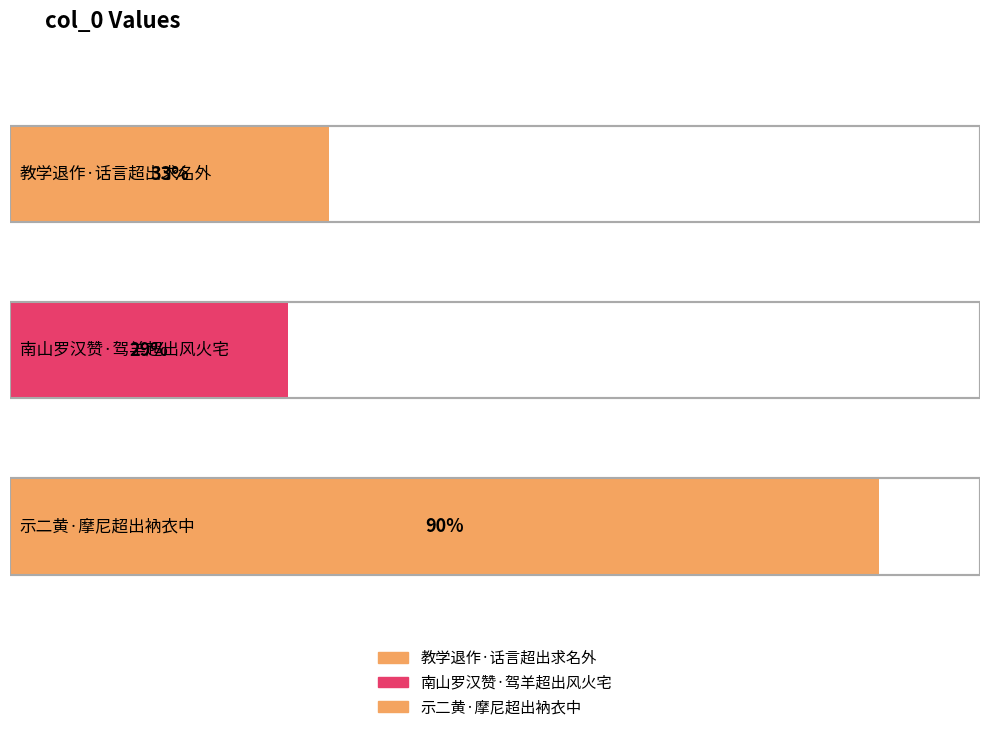

List the labels in order of value, smallest first.

南山罗汉赞·驾羊超出风火宅, 教学退作·话言超出求名外, 示二黄·摩尼超出衲衣中